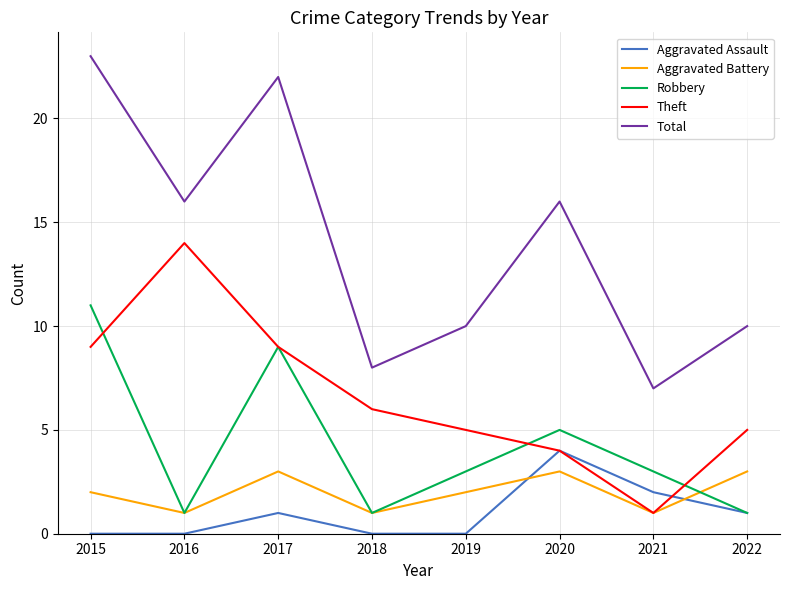

Between which two adjacent categories do Aggravated Assault and Aggravated Battery first intersect?

2019 and 2020